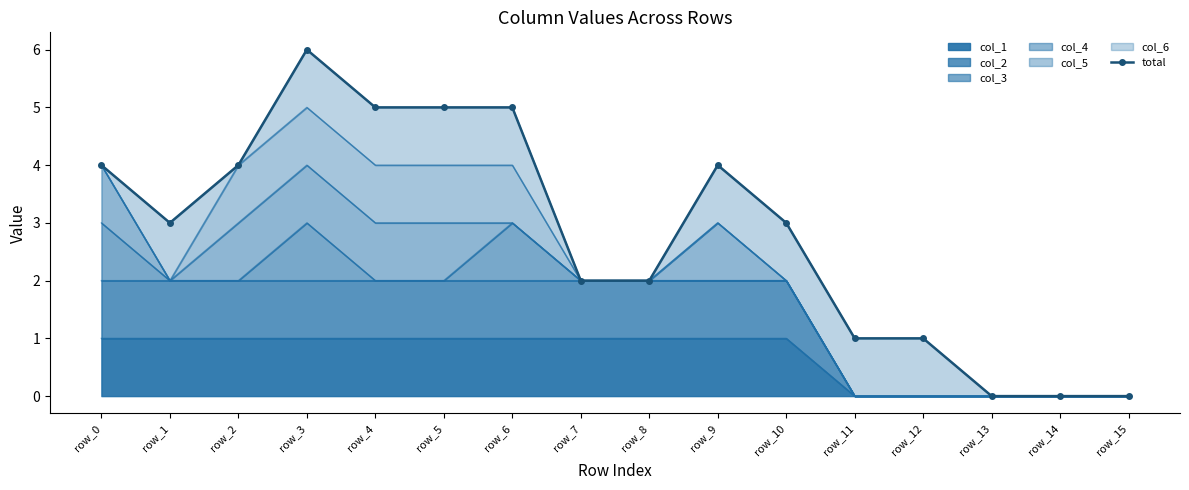

What is the change in value from row_12 to row_14?

-1